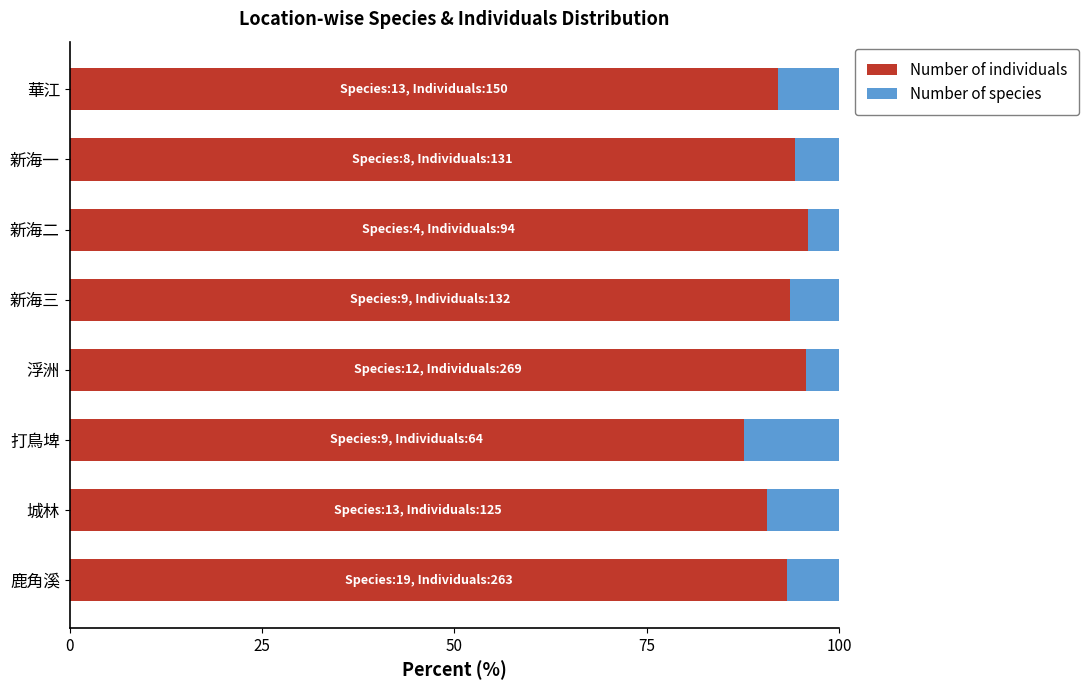

What is the total value across all series at 打鳥埤?

100.0